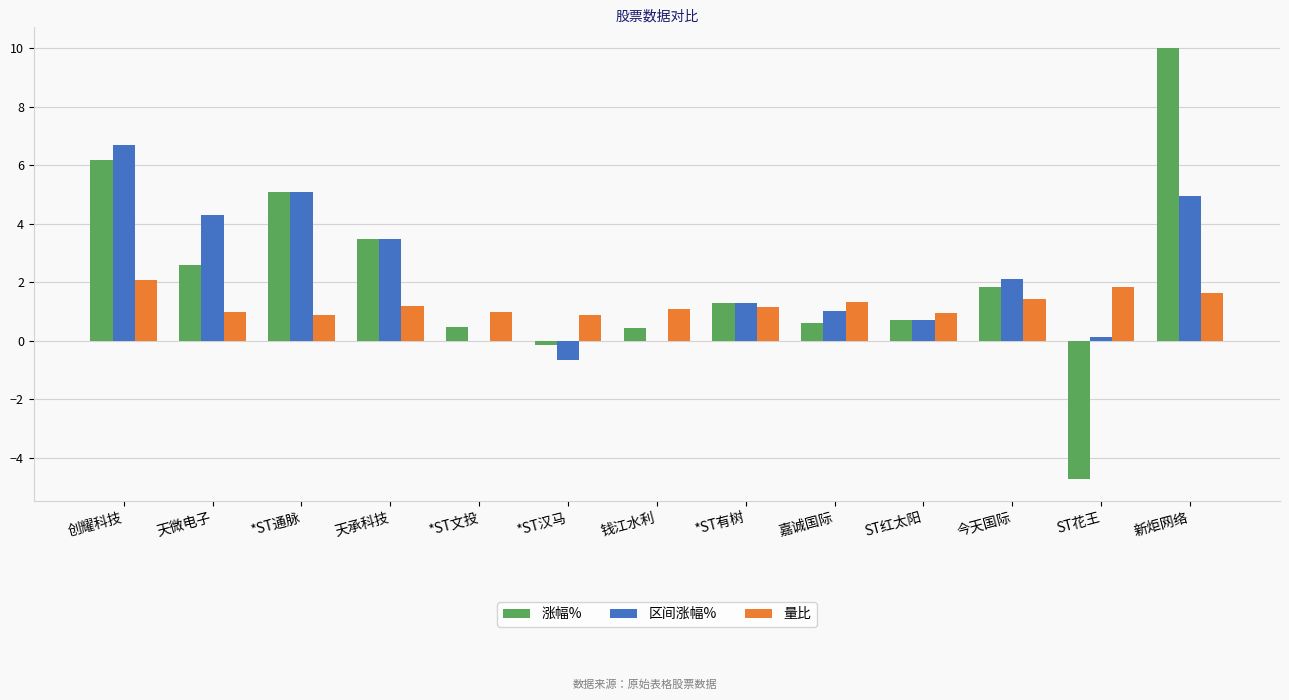

Which series has the largest range (max minus min)?

涨幅%